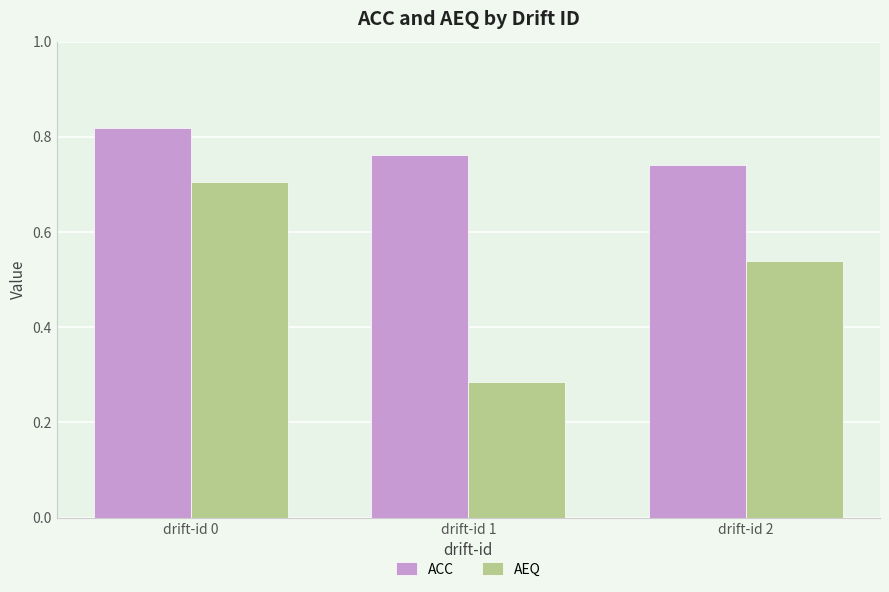

At which label does ACC reach its peak?

drift-id 0